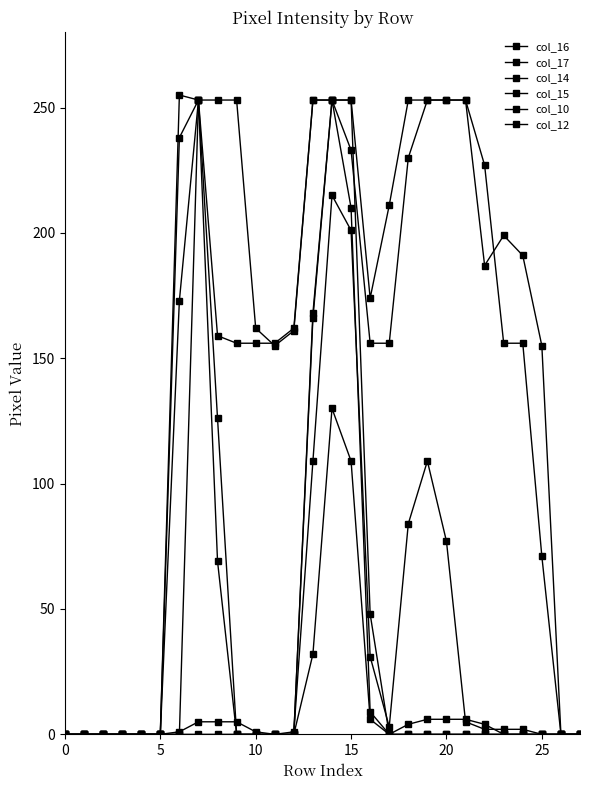

How many series are shown in this chart?

6